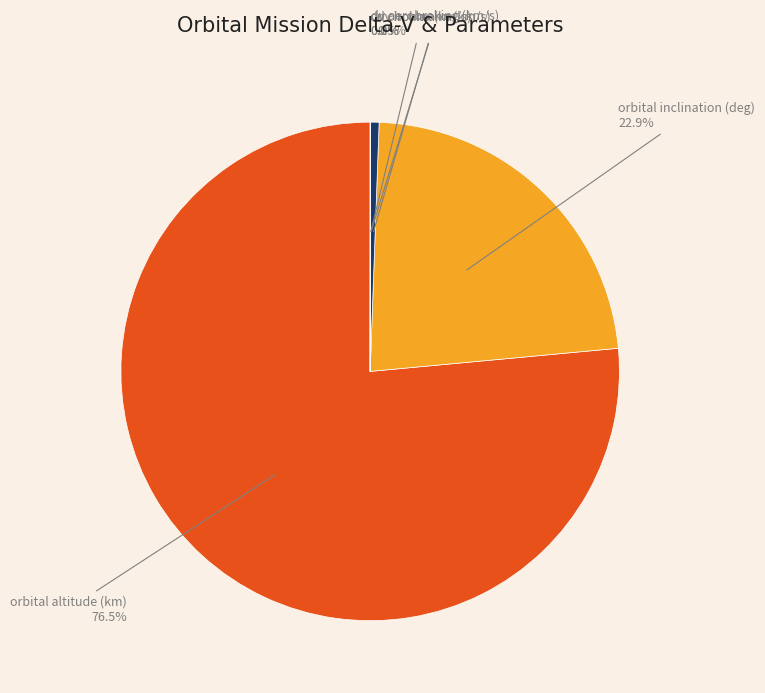

The orbital altitude (km) slice represents 82% of the pie. True or false?

False